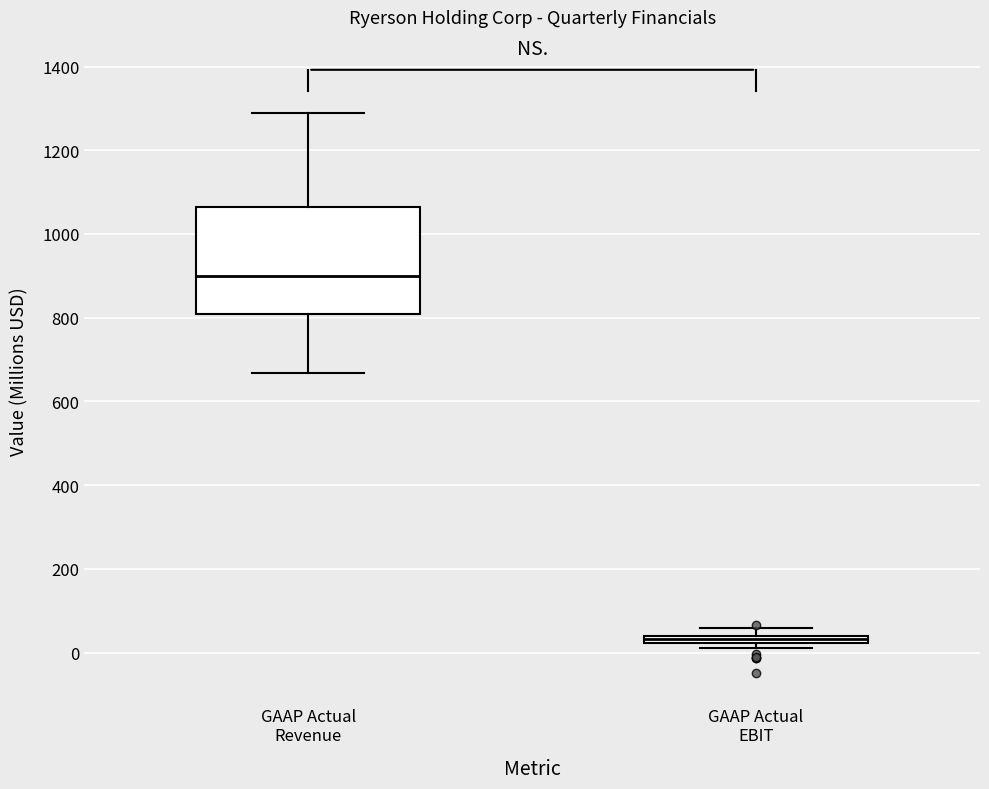

Which box is the tallest, from its lower edge to its upper edge?

GAAP Actual Revenue